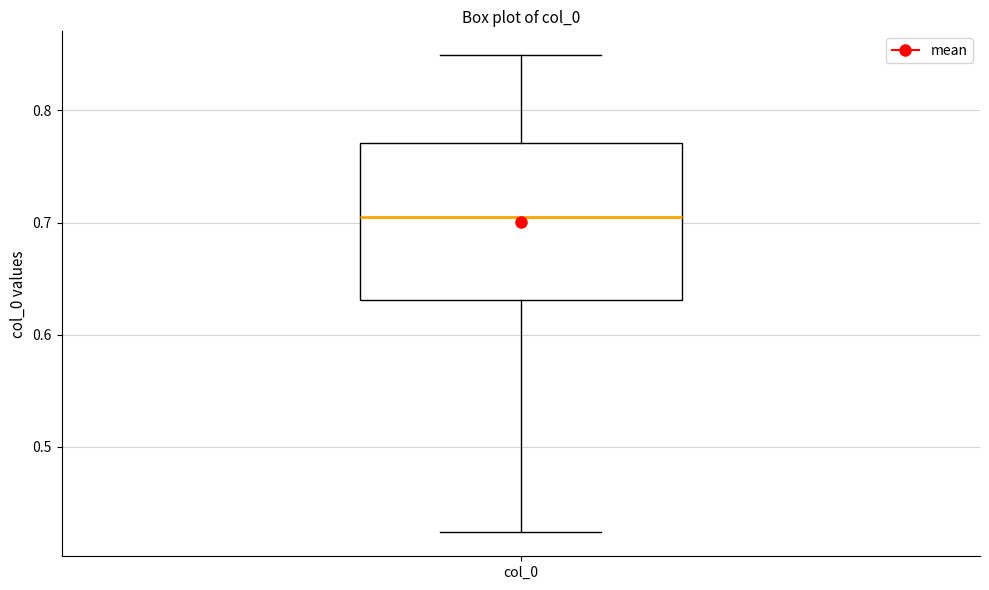

Where does the lower whisker of the box for col_0 end on the y-axis? The values are not printed on the chart, so give them approximately, as read against the axis.

0.42